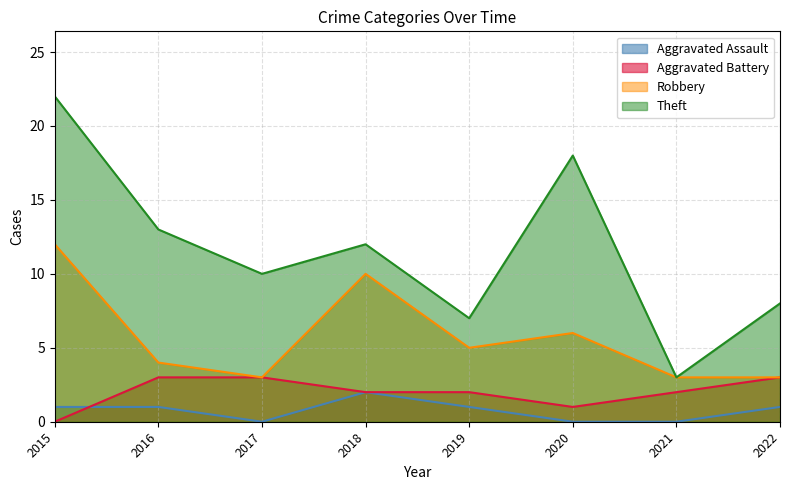

True or false: Aggravated Battery and Robbery intersect in this chart.

False